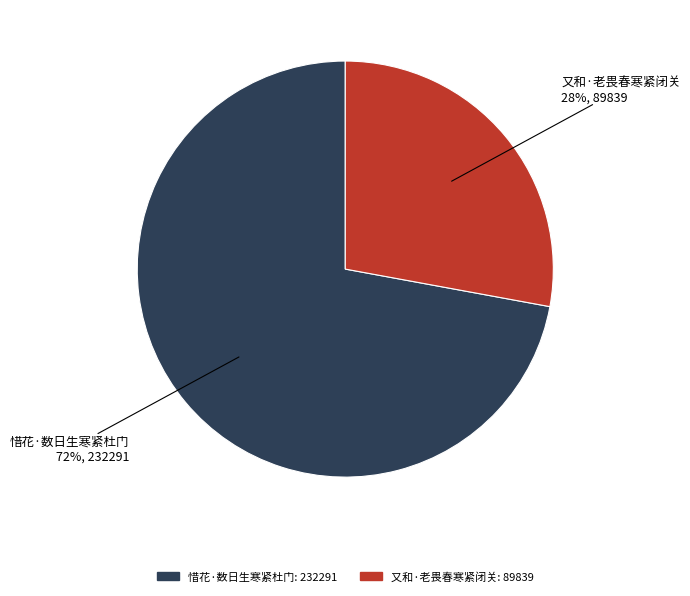

Rank the categories by value from lowest to highest.

又和·老畏春寒紧闭关, 惜花·数日生寒紧杜门